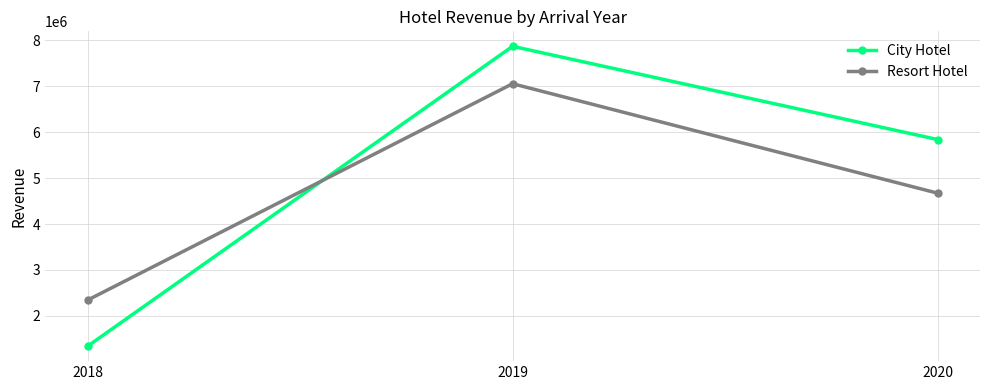

Is the value of City Hotel at 2018 greater than the value of Resort Hotel at 2019?

No